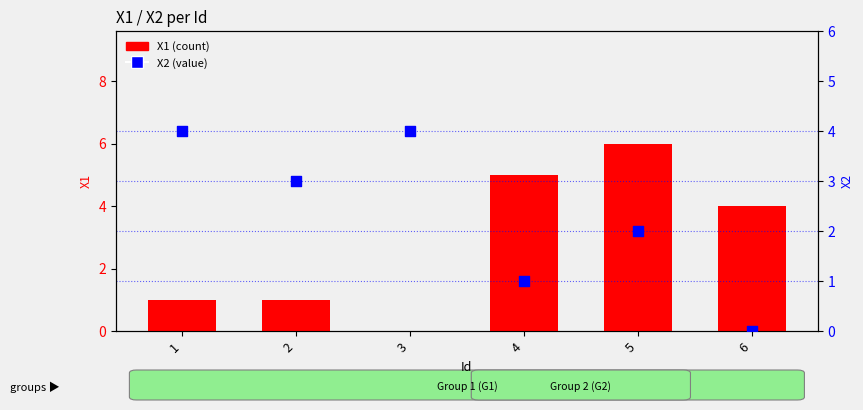

Is the value of X2 at 2 greater than the value of X1 at 2?

Yes